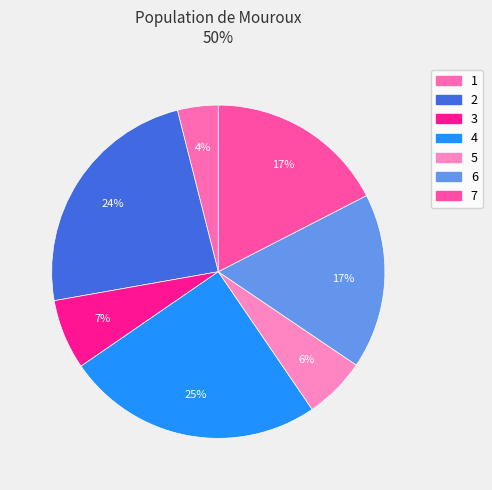

To the nearest percent, what is the average slice percentage?

14%